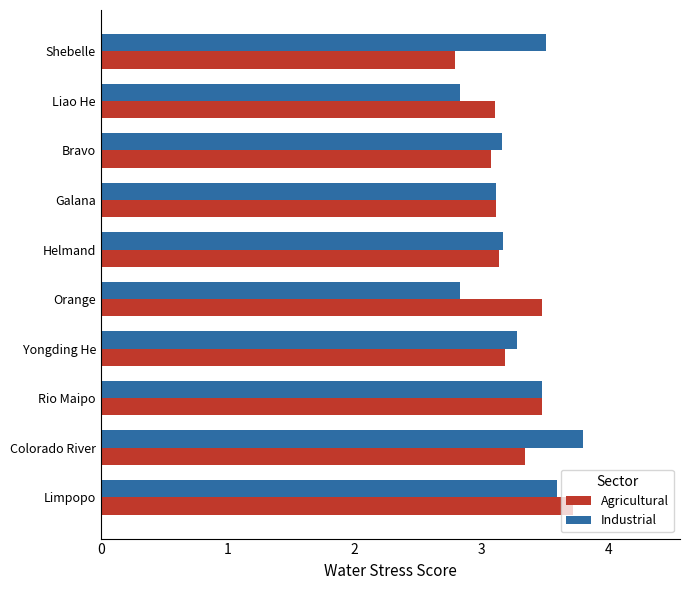

What is the spread (max minus min) of values at Liao He?

0.3